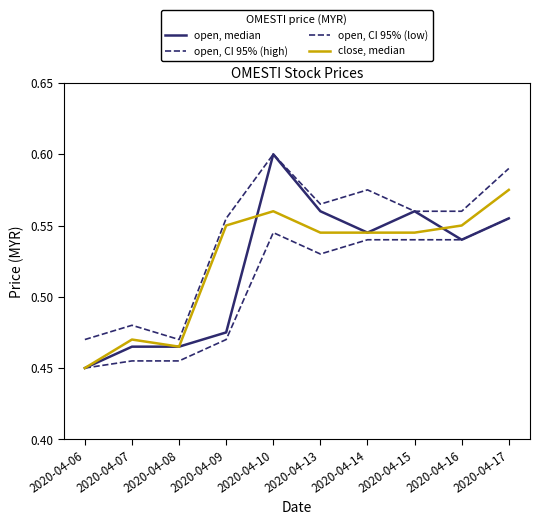

How many lines are shown in the chart?

4